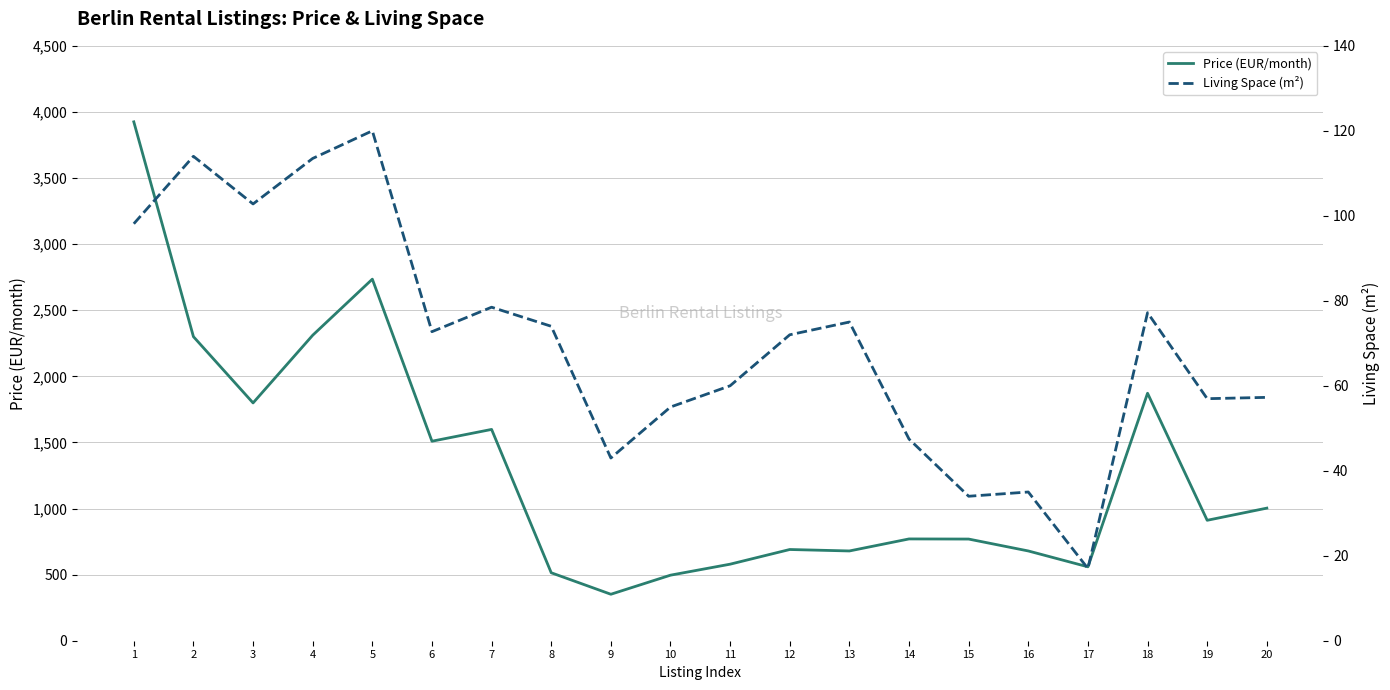

The value of Price (EUR/month) at 18 is 2978.8. True or false?

False